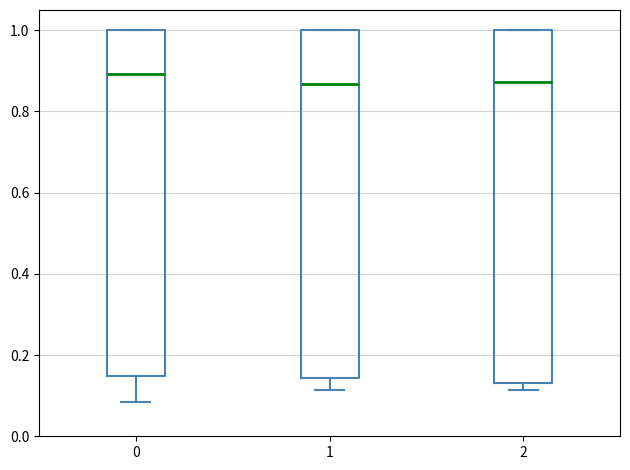

Reading left to right, read every box against the y-axis: the position of its median line, the range the box covers, and the ends of its whiskers. The values are not printed on the chart, so give them approximately, as read against the axis.

0: median 0.90, box 0.14 to 1.00, whiskers 0.08 to 1.00
1: median 0.86, box 0.14 to 1.00, whiskers 0.12 to 1.00
2: median 0.88, box 0.14 to 1.00, whiskers 0.12 to 1.00